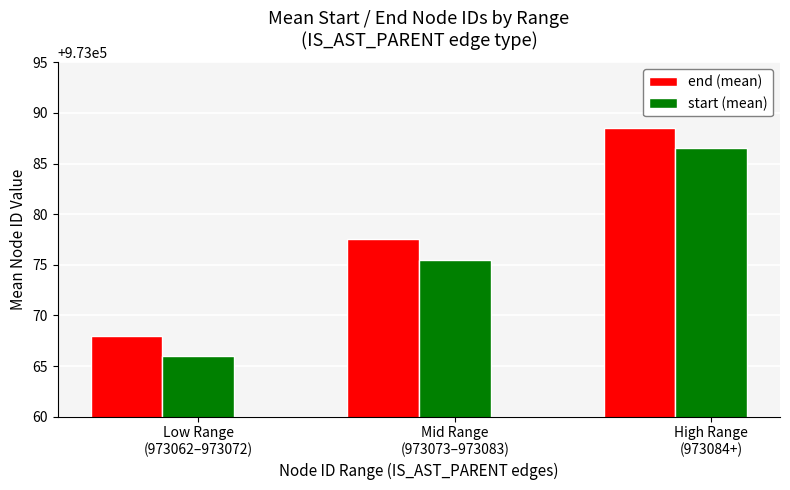

Are the bars grouped side by side (vs. stacked)?

Yes